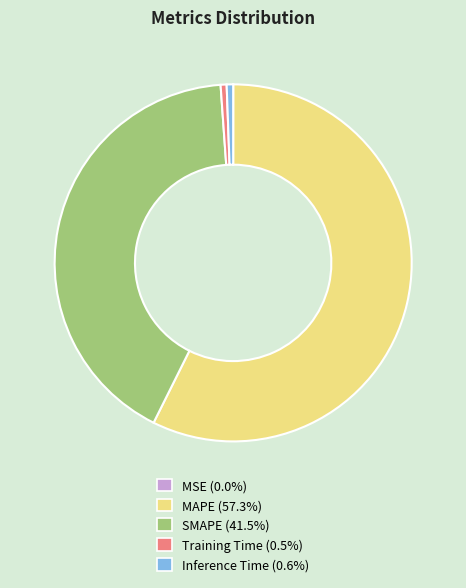

Do MAPE and SMAPE together represent more than half of the pie?

Yes